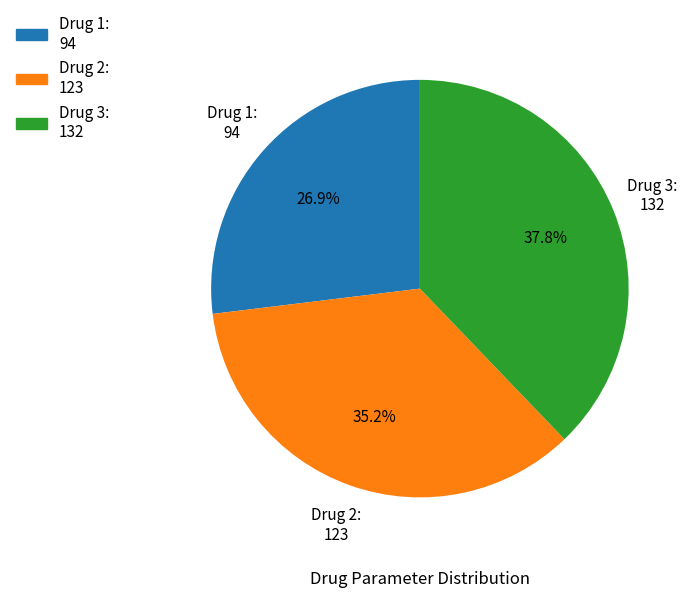

Does Drug 2: 123 account for over 50% of the chart?

No